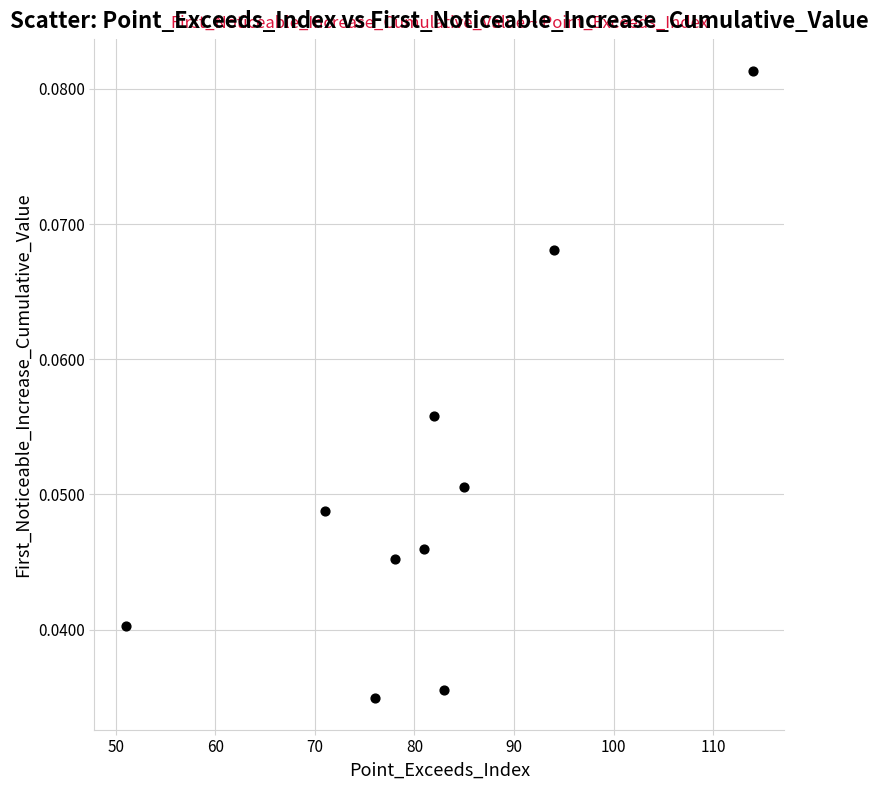

What is the average X value?

81.5